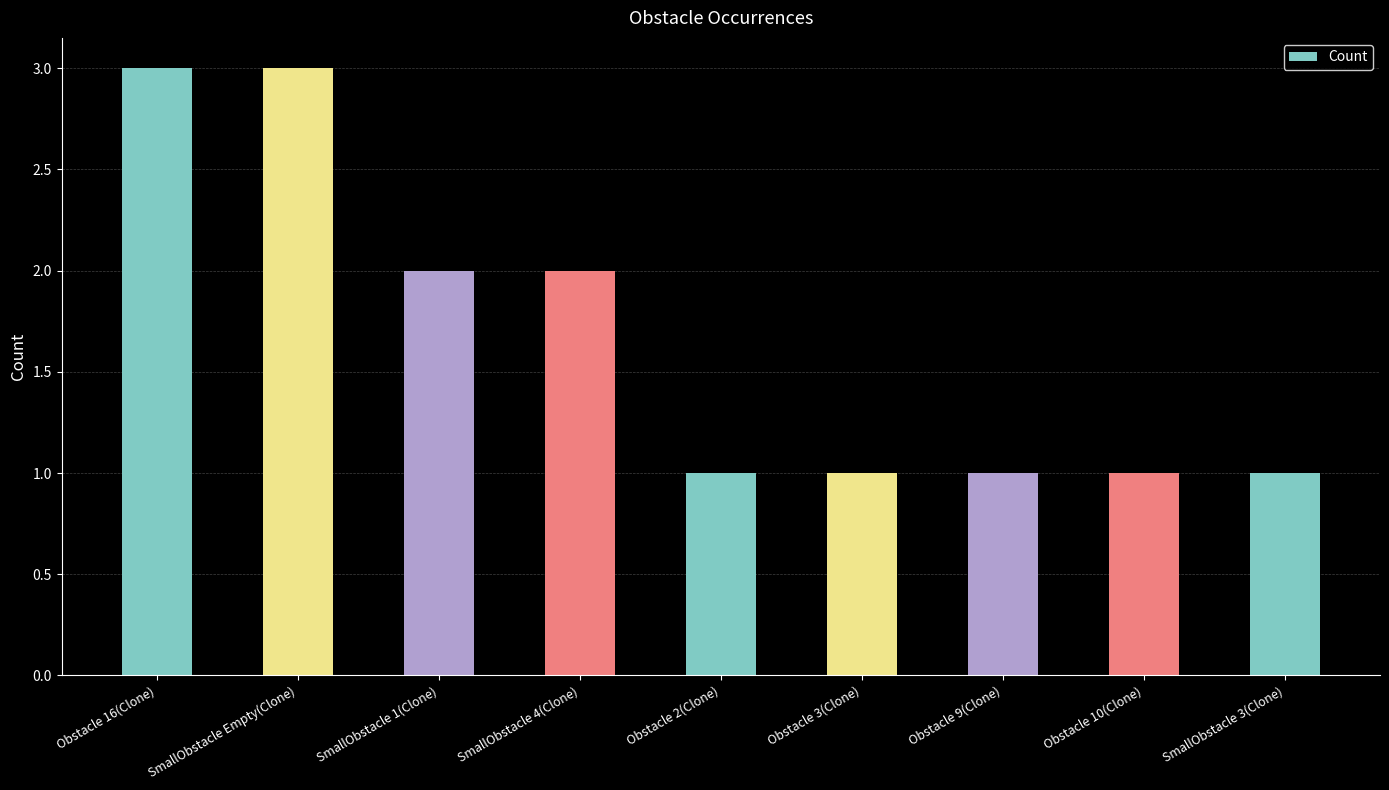

Are the bars horizontal?

No